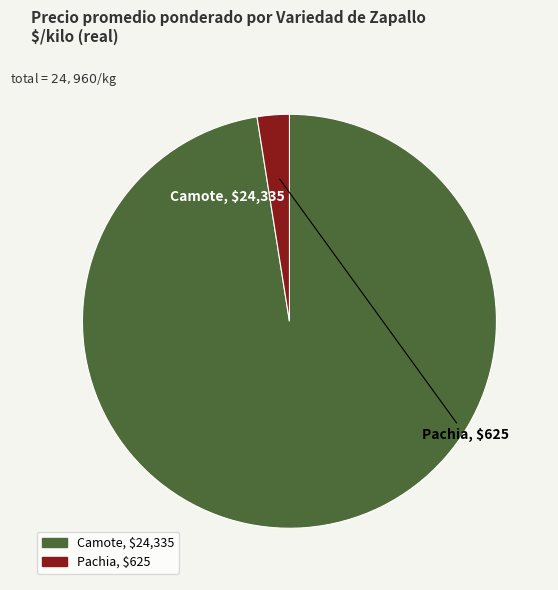

Rank the categories by value from highest to lowest.

Camote, Pachia